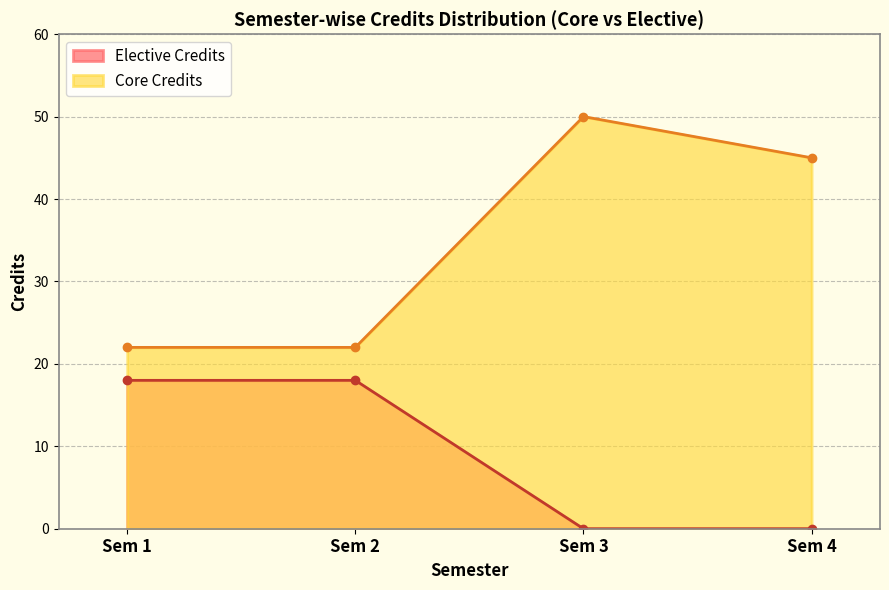

What is the minimum value shown in the chart?

0